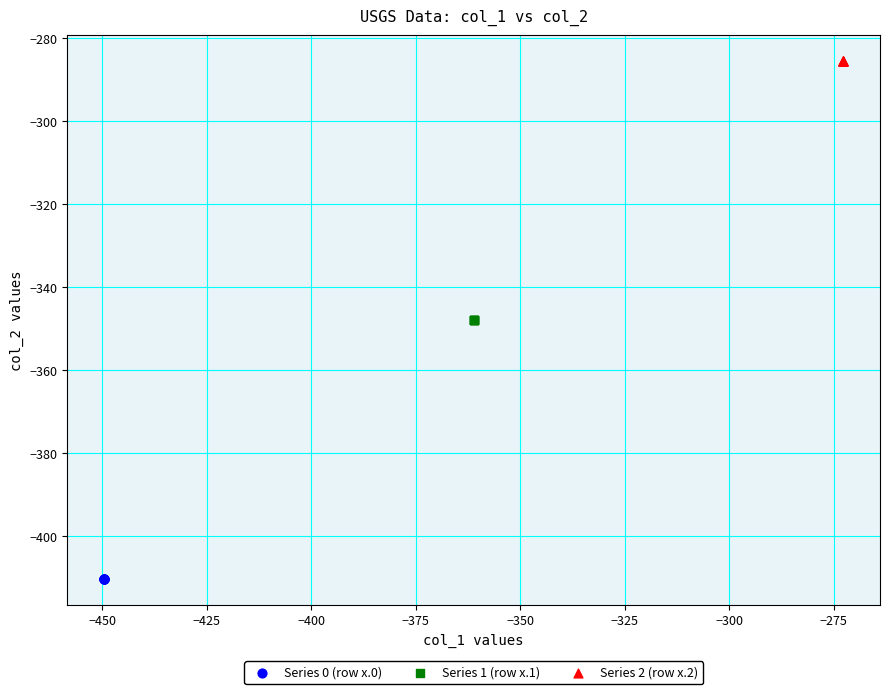

Which series reaches the maximum Y coordinate?

Series 2 (row x.2)